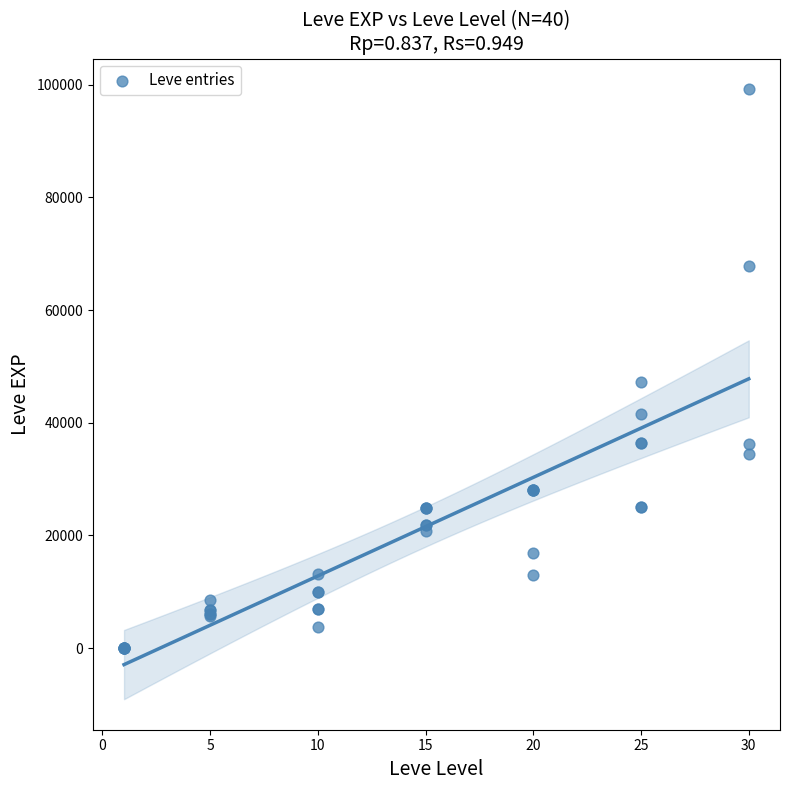

What Y value in the scatter plot is closest to 49610?

47200